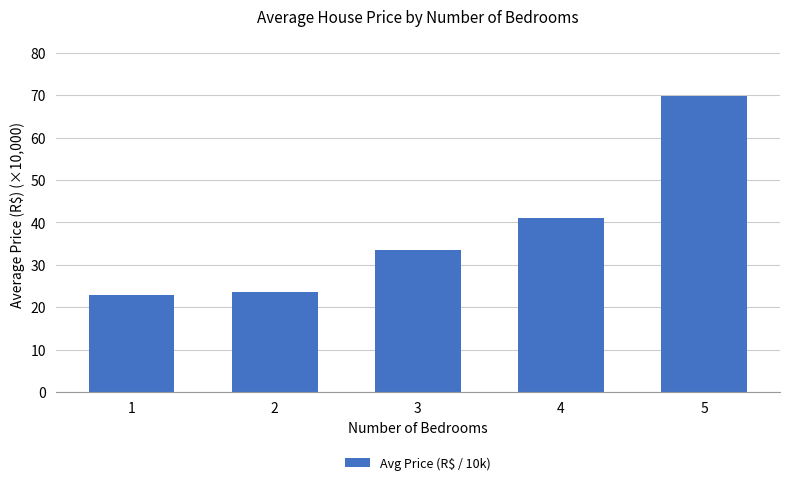

What is the greatest value displayed?

69.9